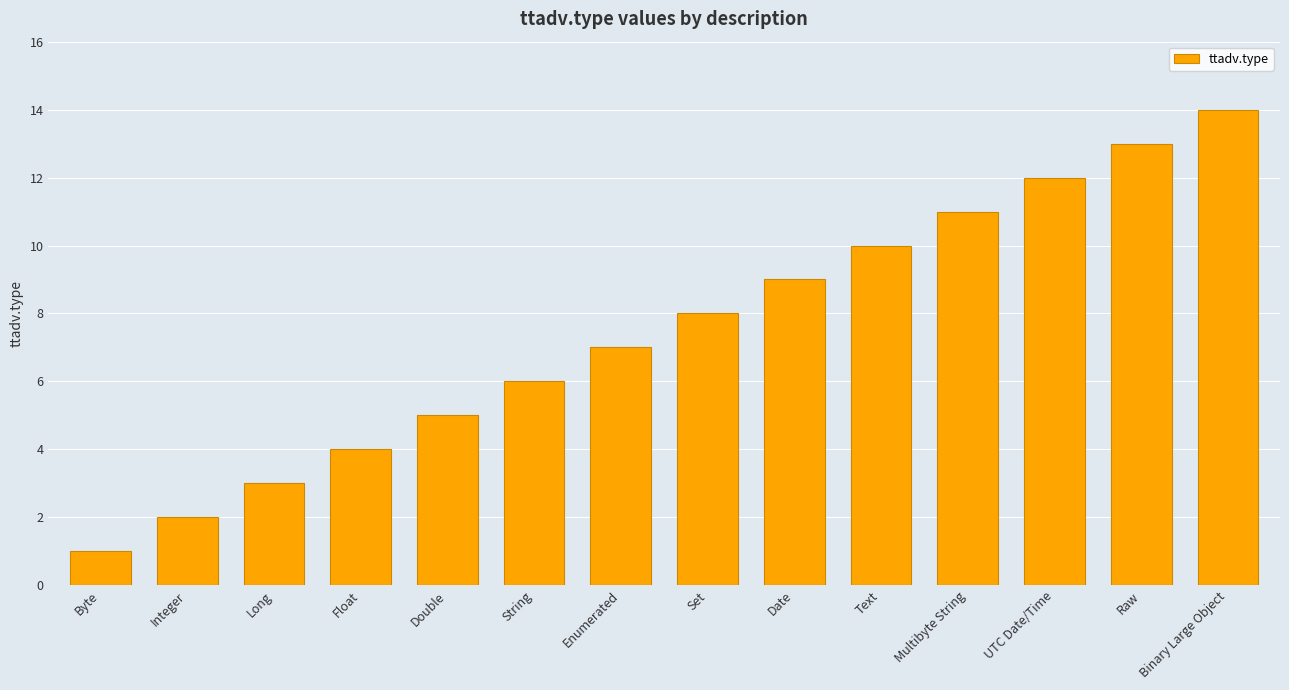

The value at Text is 7. True or false?

False